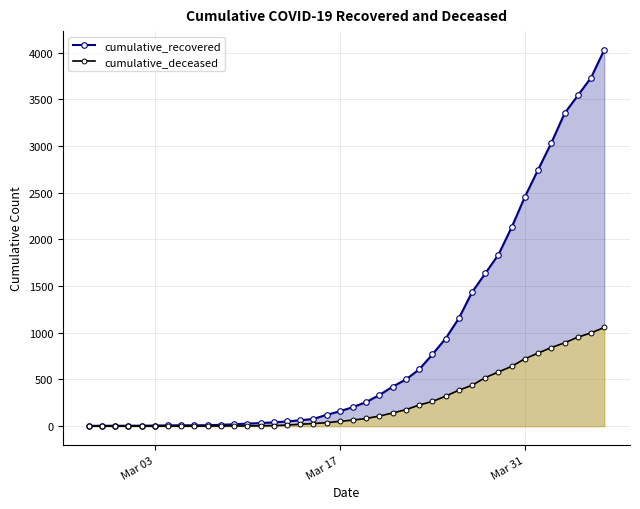

What is the maximum value for cumulative_recovered?

4028